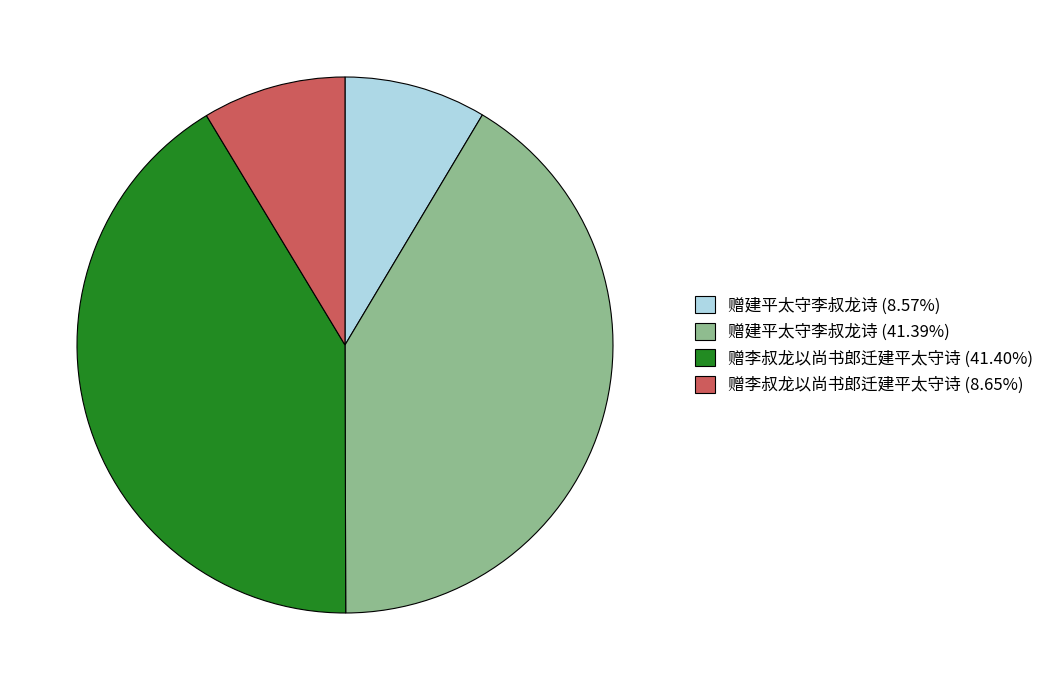

Is there any slice that represents more than half of the pie?

No